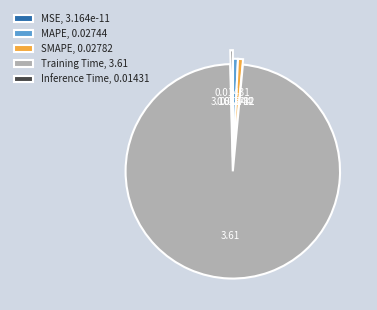

Which slice is the largest?

Training Time